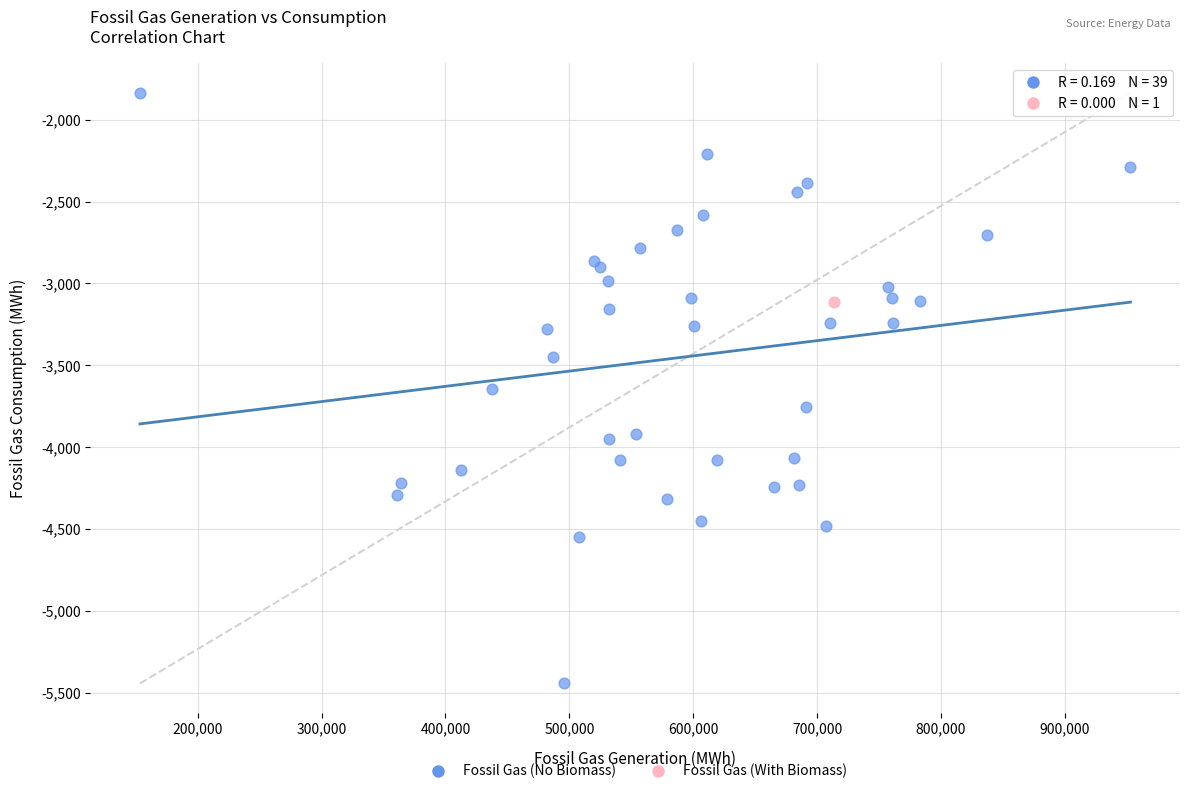

What are all the series names shown in the legend?

Fossil Gas (No Biomass), Fossil Gas (With Biomass)